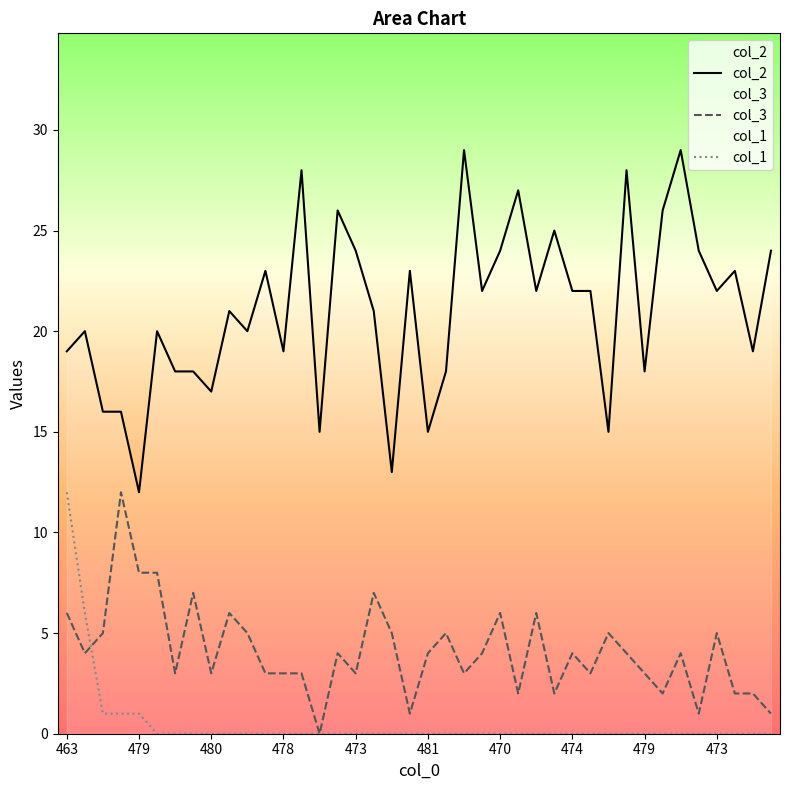

Is the value of col_1 at 19 greater than the value of col_2 at 20?

No